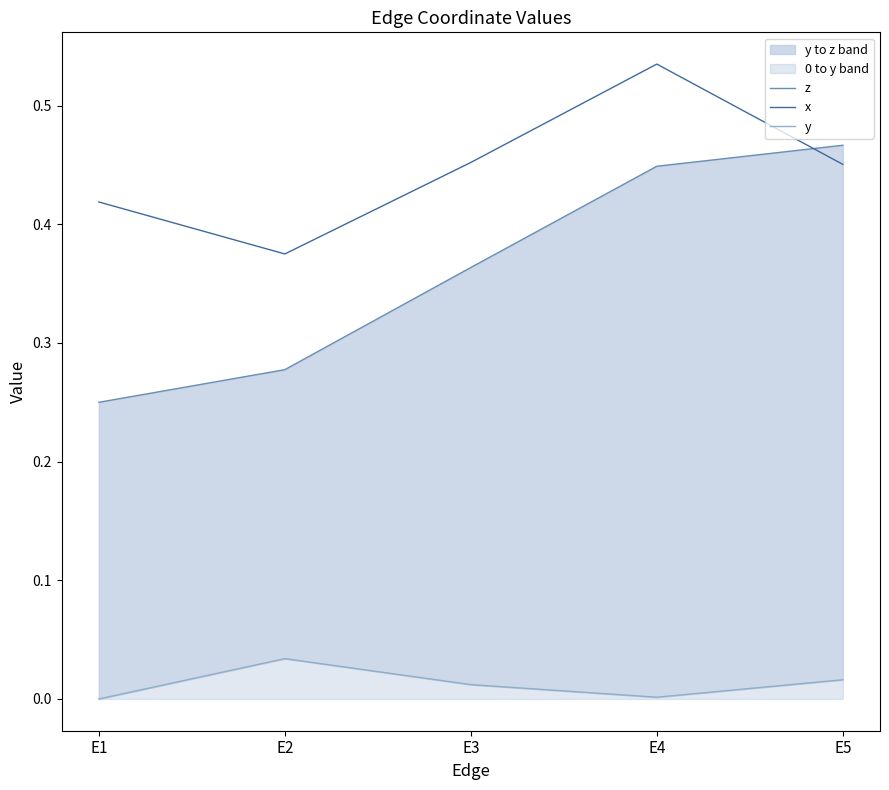

Rank the series by their maximum value, from lowest to highest.

y, z, x